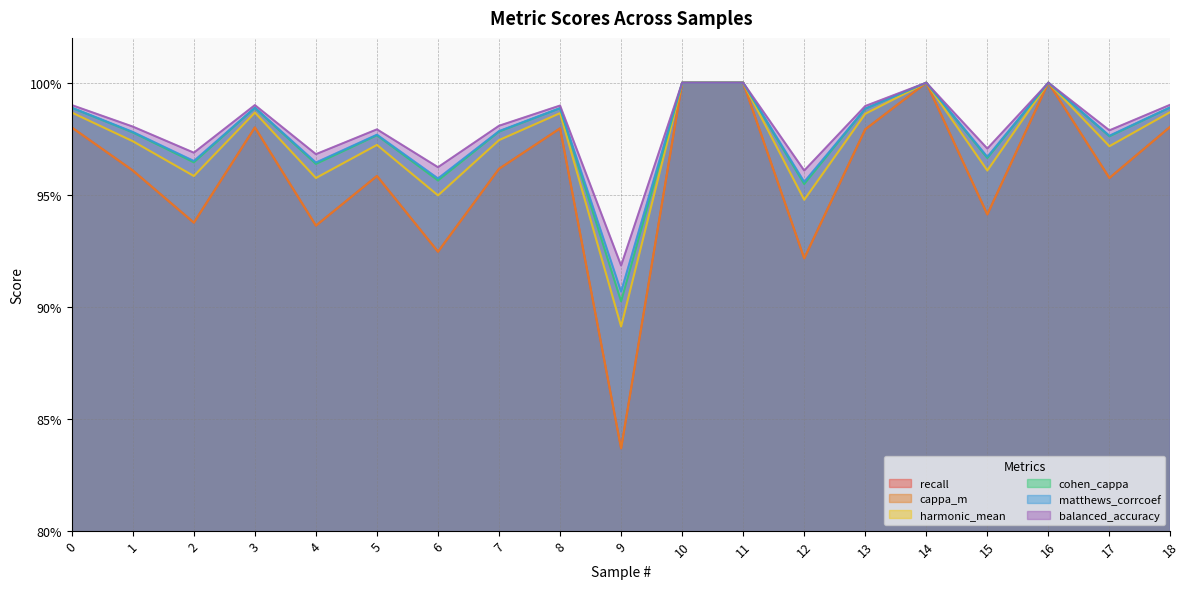

At which category is the sum across all series the highest?

10